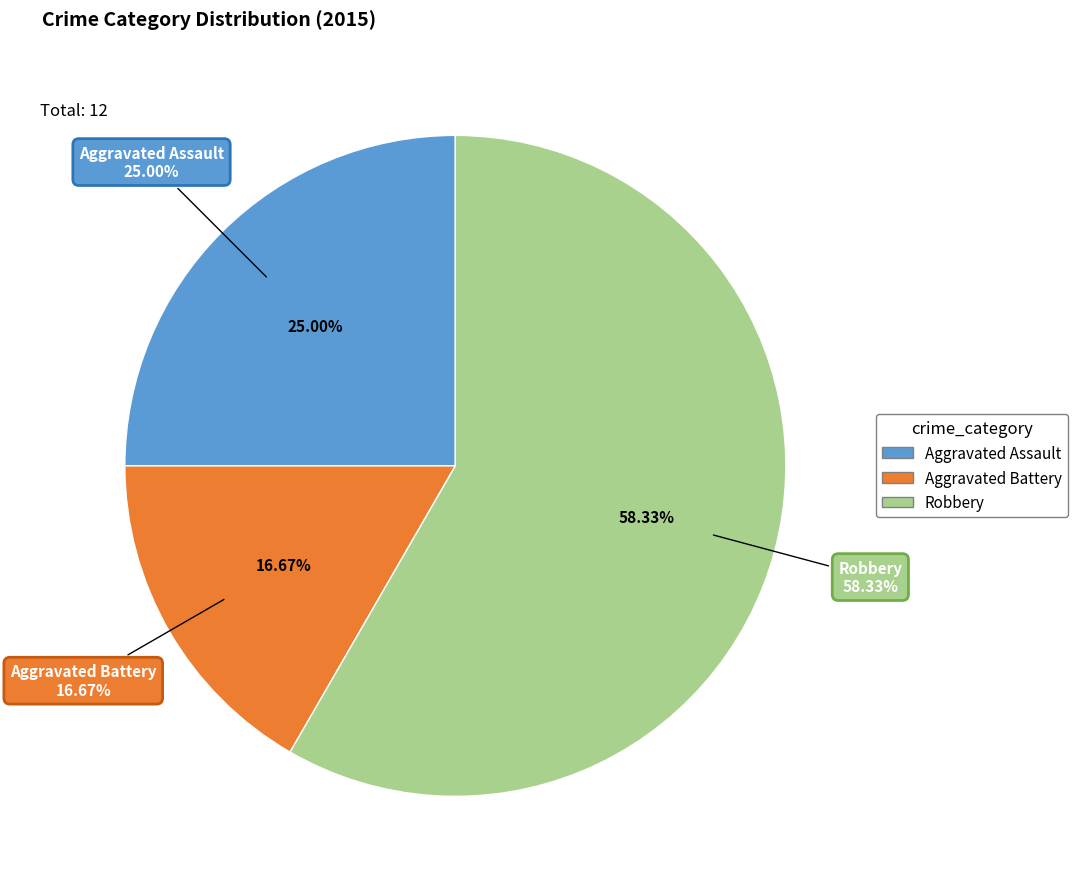

Which slice is the largest?

Robbery